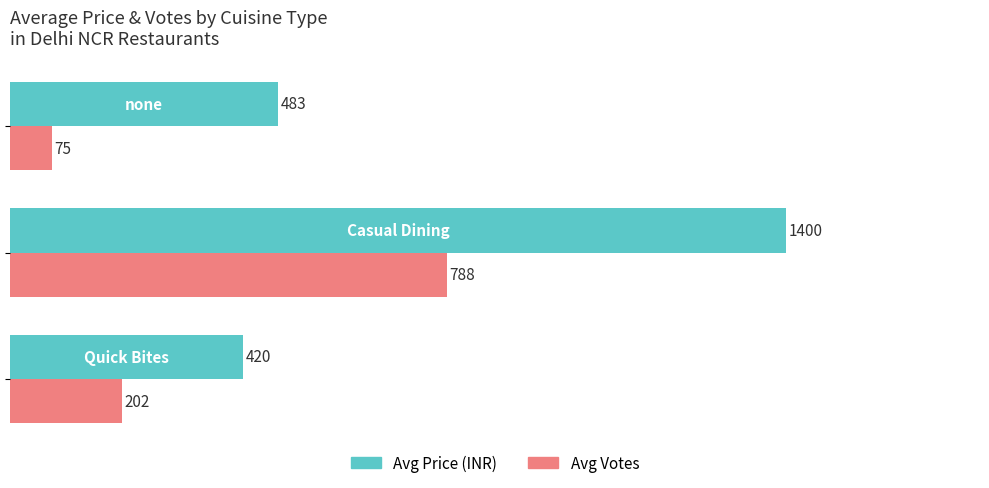

List the series in order of their overall mean, lowest first.

Avg Votes, Avg Price (INR)